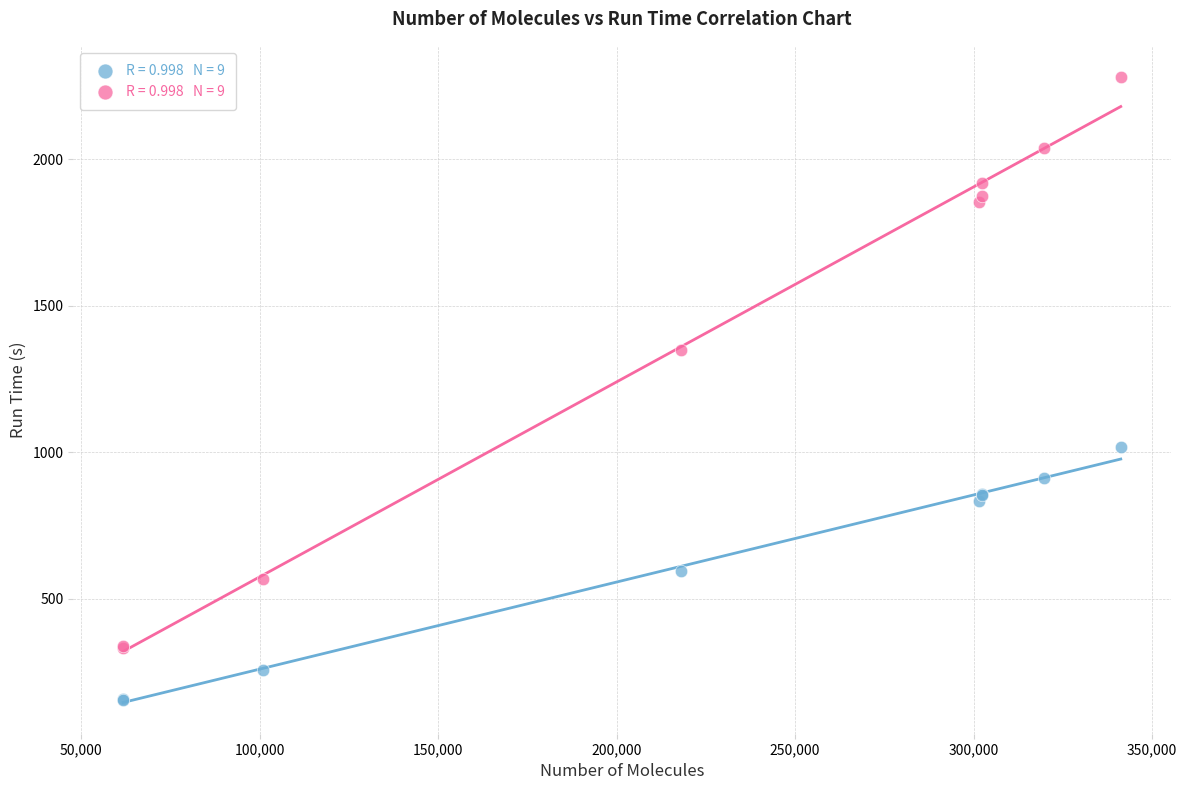

Across all series, what Y value is closest to 1217?

1349